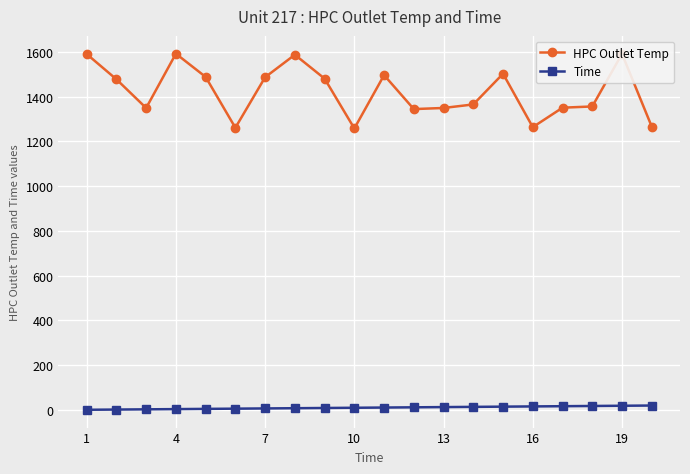

How many data points does each series have?

20